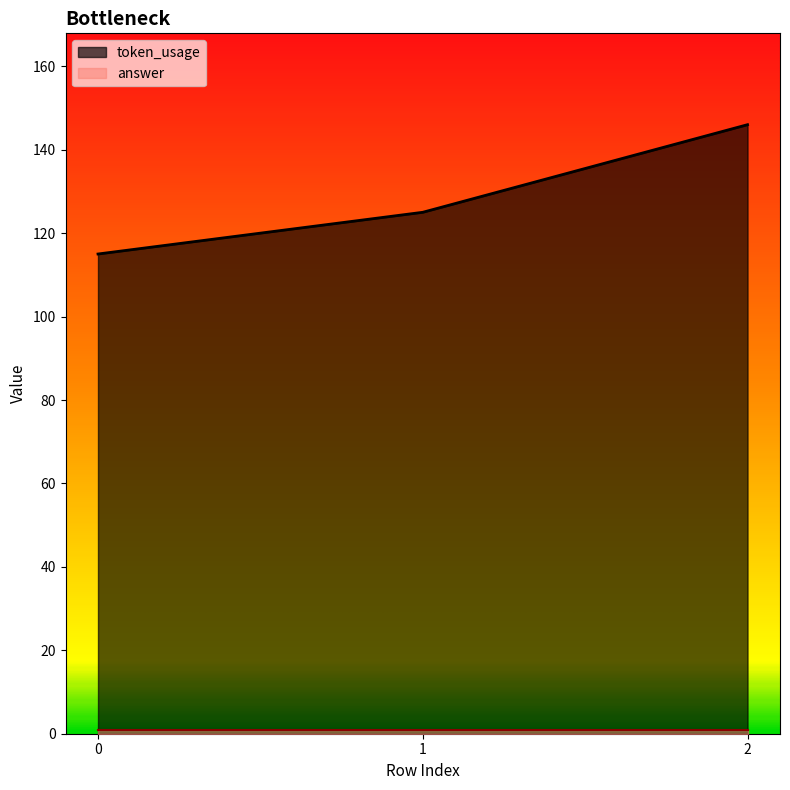

Count the number of categories in the chart.

3